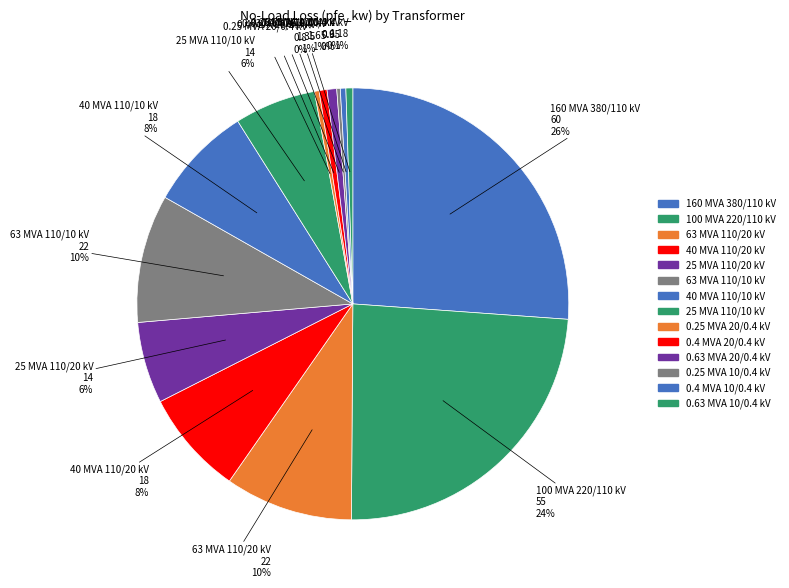

Count the number of slices in the pie.

14